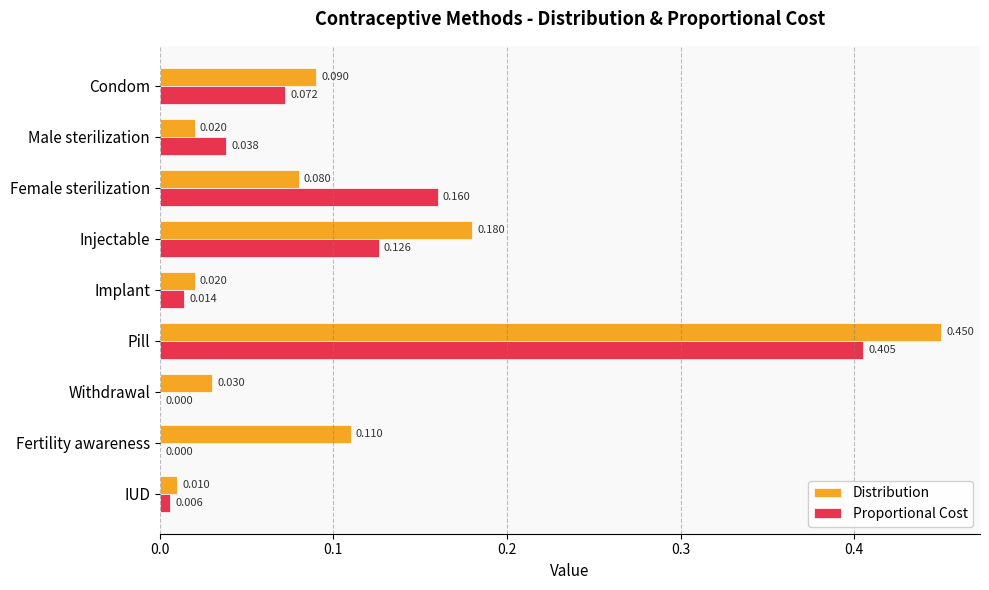

Is the value of Distribution at Male sterilization greater than the value of Proportional Cost at Withdrawal?

Yes